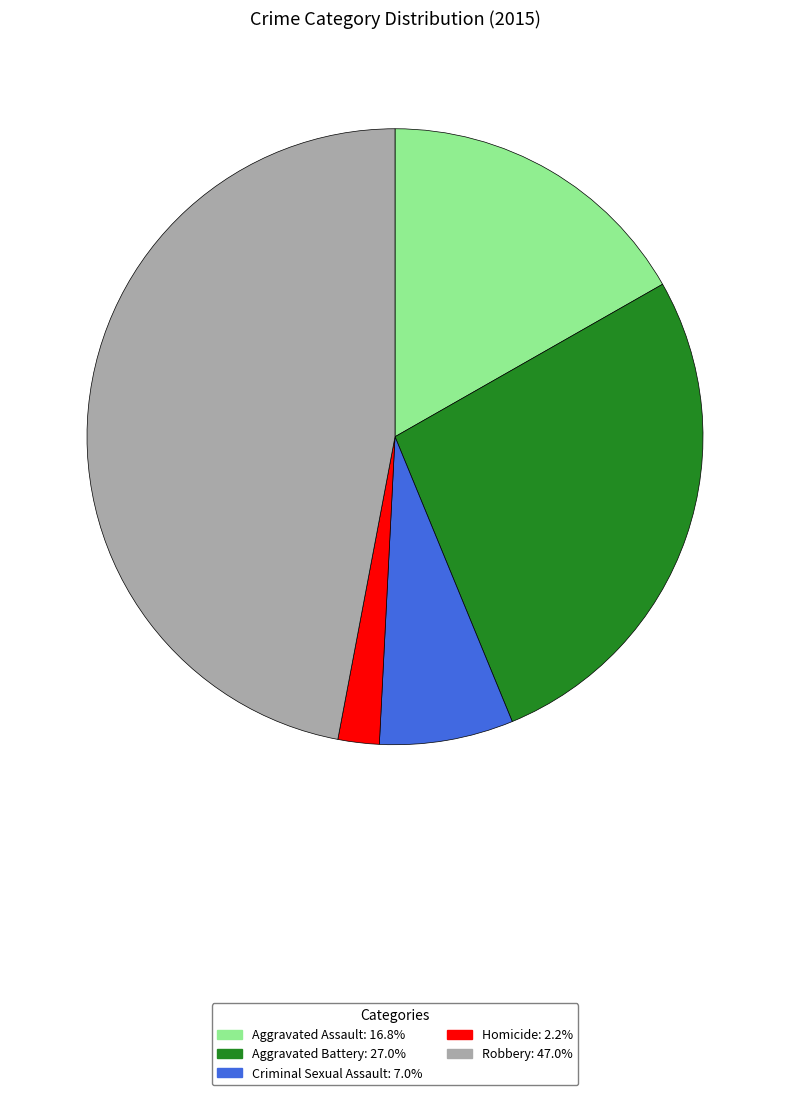

Do Robbery and Aggravated Battery together represent more than half of the pie?

Yes